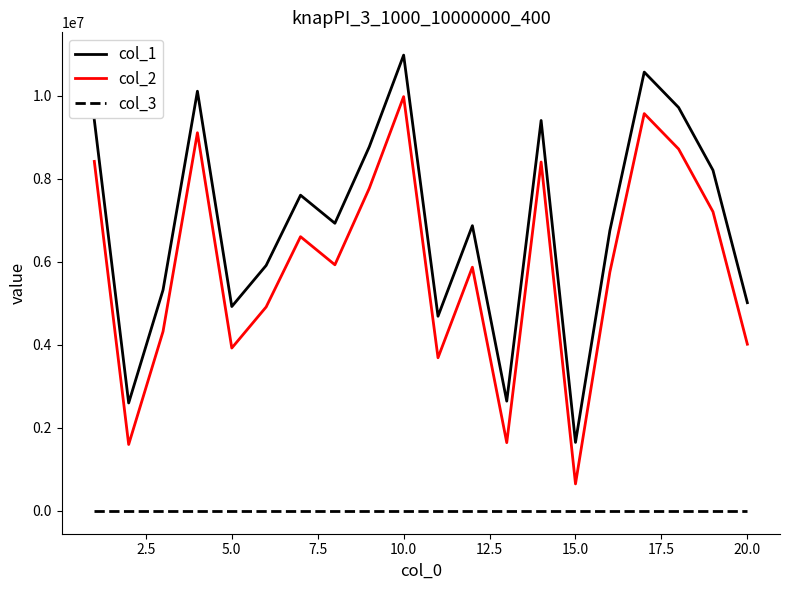

True or false: col_2 and col_1 cross at least once.

False